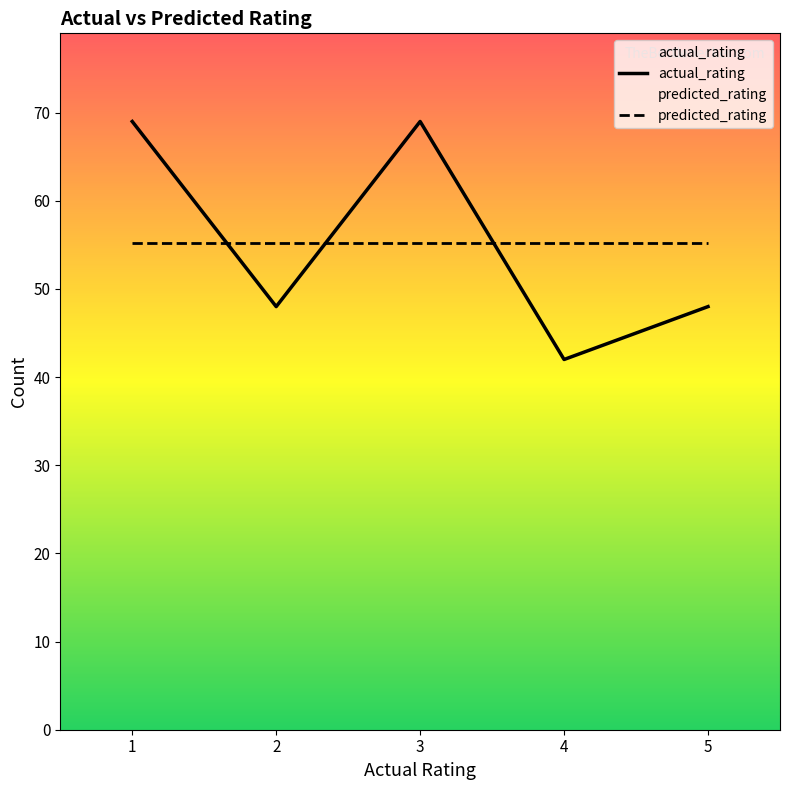

What is the sum of all actual_rating values?

276.0